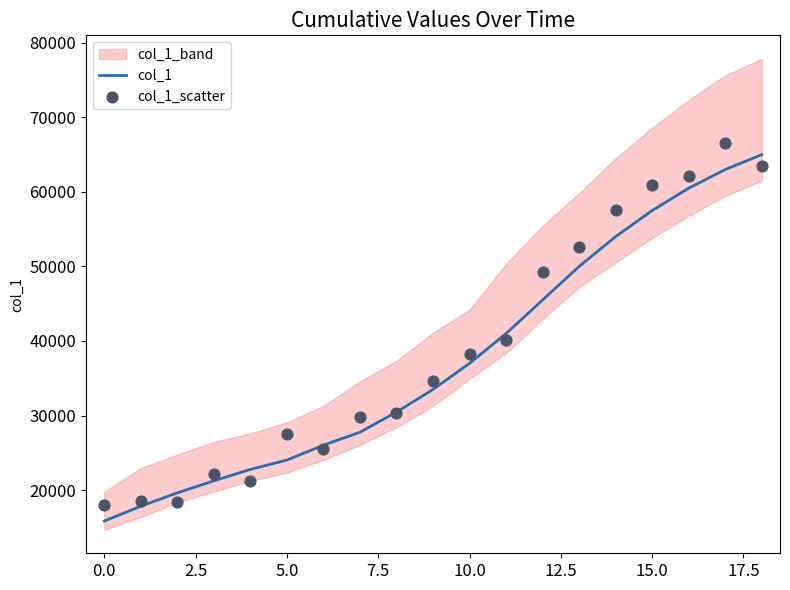

At how many categories does at least one series exceed 26153?

13